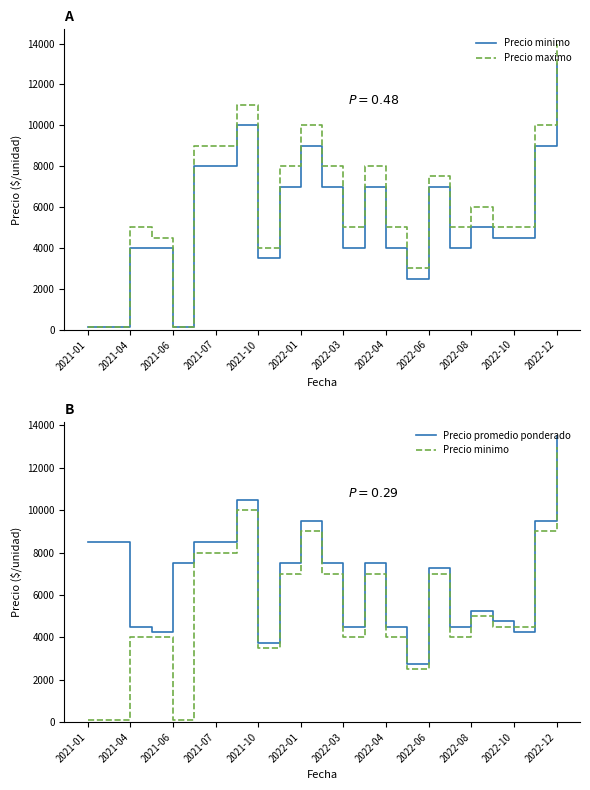

At how many categories does at least one series exceed 3720?

22